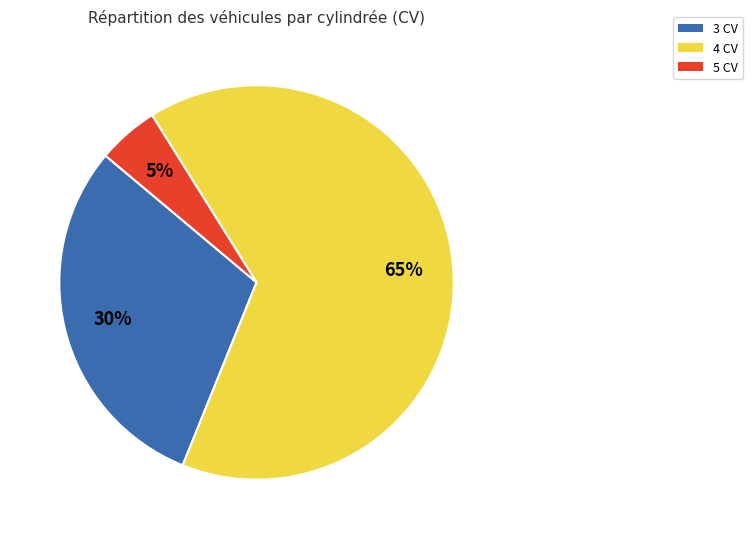

To the nearest percent, what is the difference between the largest and smallest slice percentages?

60%